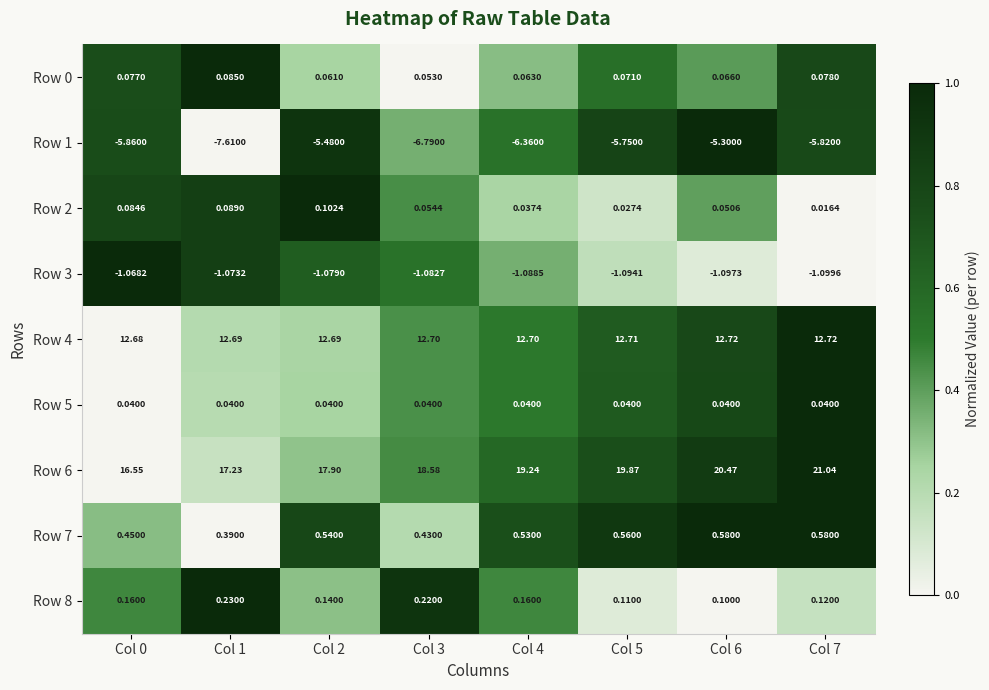

Is the value of Row 4 at Col 6 greater than the value of Row 8 at Col 1?

Yes